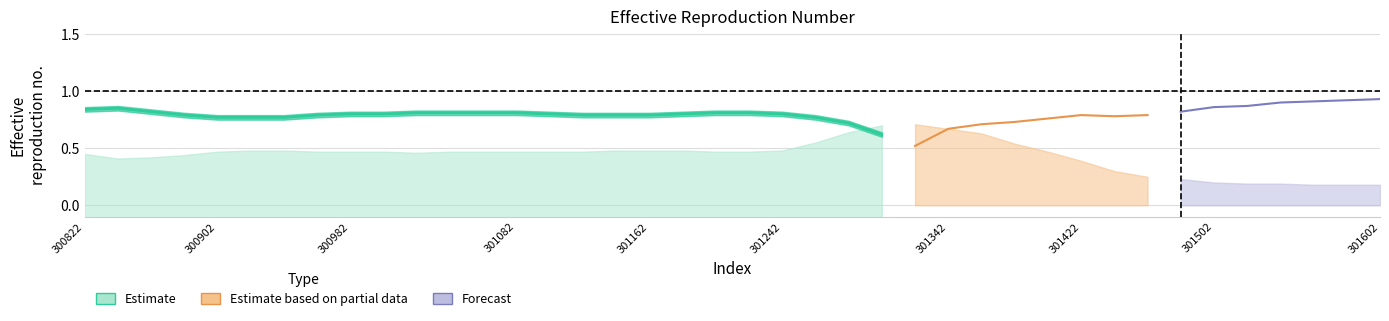

At how many categories does at least one series exceed 0?

40